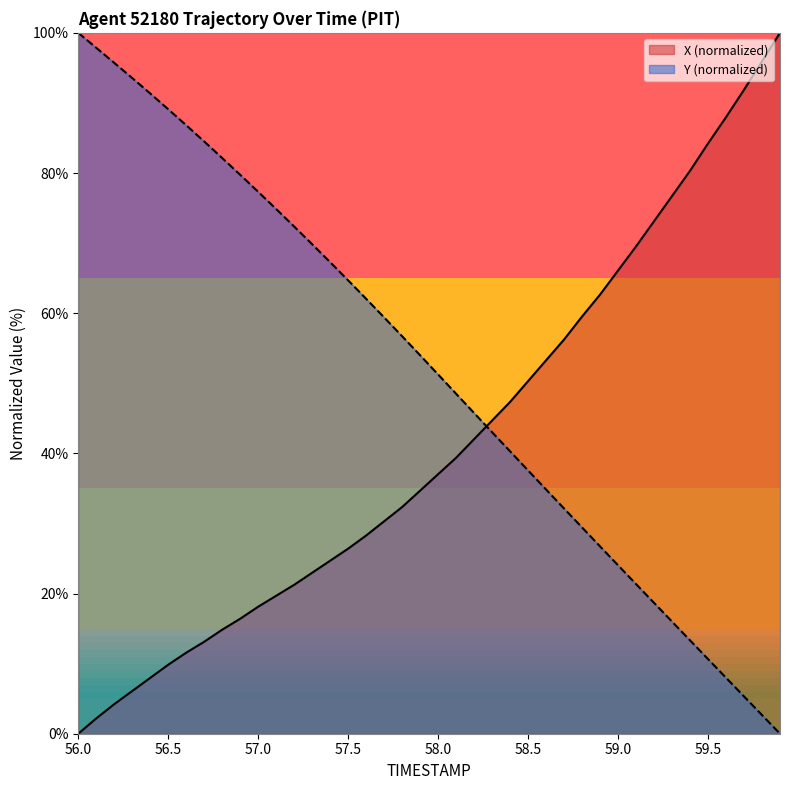

Which series has the largest total across all categories?

Y (normalized)